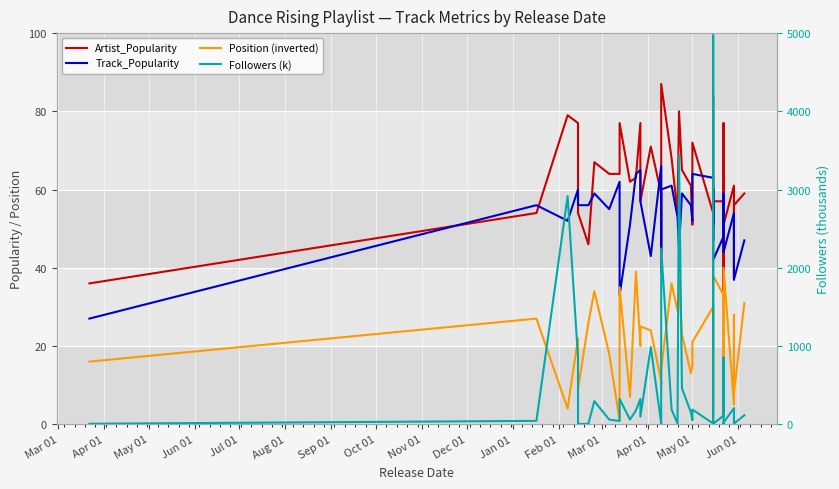

Count the number of categories in the chart.

40